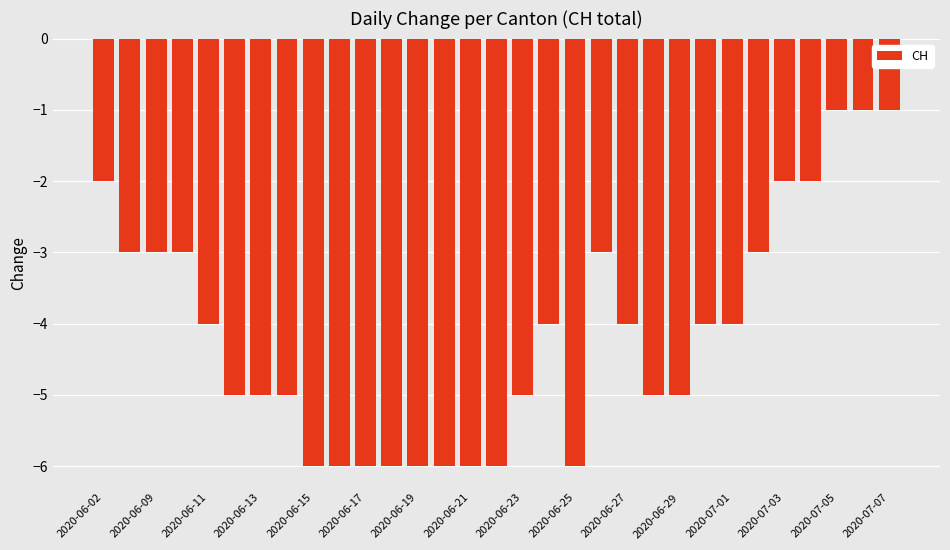

What is the value of the 15th bar from the left?

-6